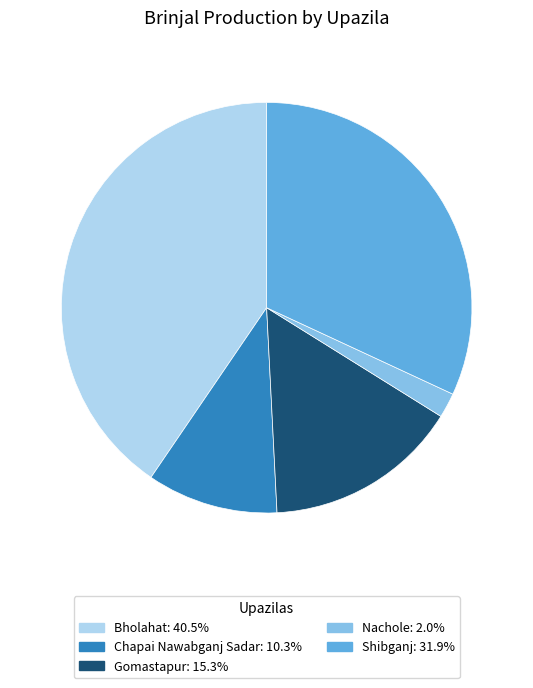

The Gomastapur slice represents 15% of the pie. True or false?

True